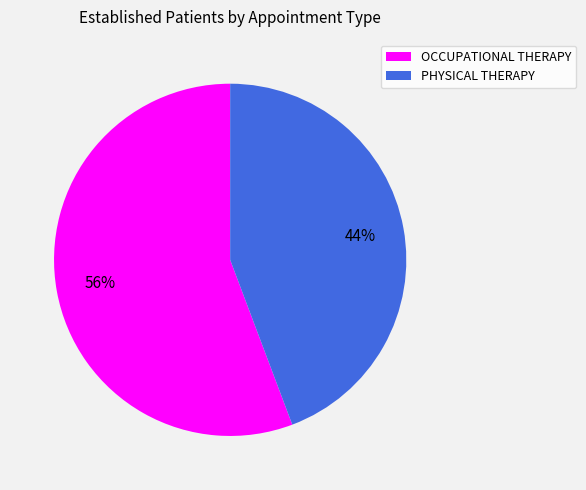

Which category accounts for the majority?

OCCUPATIONAL THERAPY